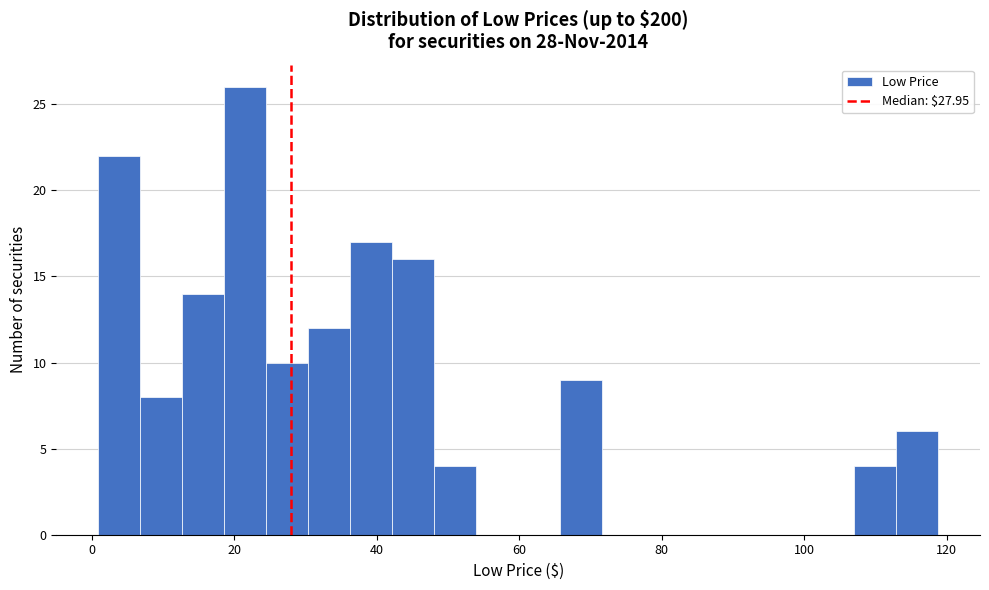

Read against the x-axis, roughly where is the centre of the tallest bar?

22